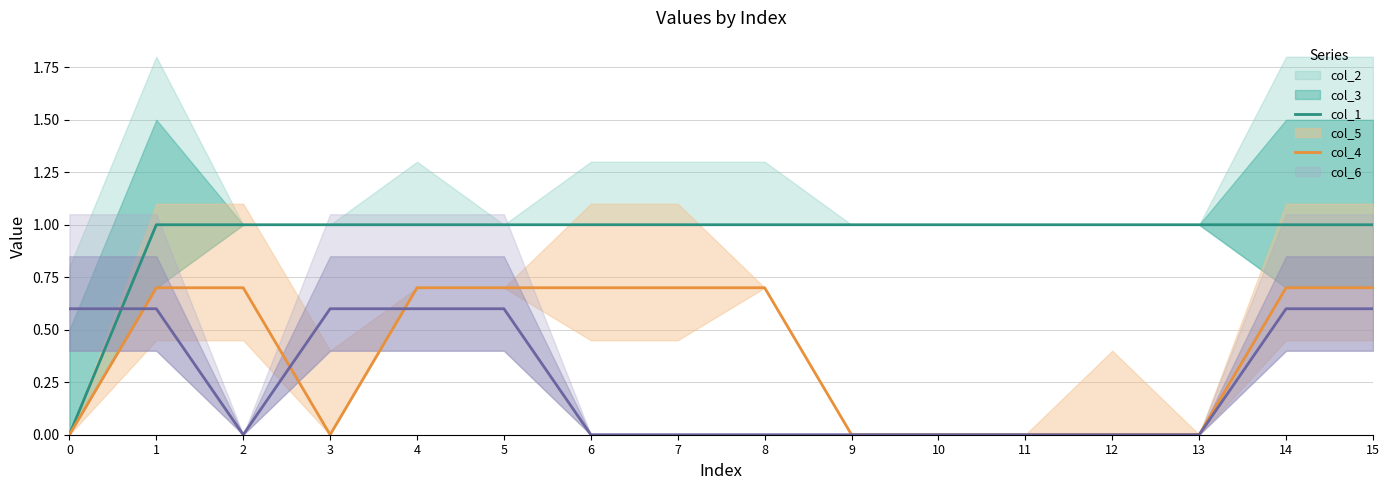

What is the sum of the col_1 values at 9 and 2?

2.0